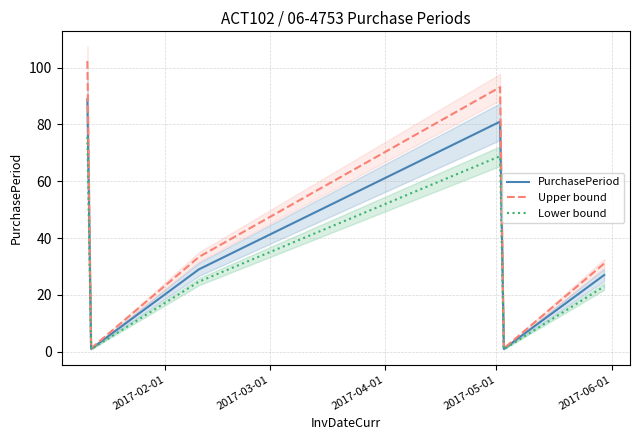

What is the highest value of the Lower bound series?

75.7